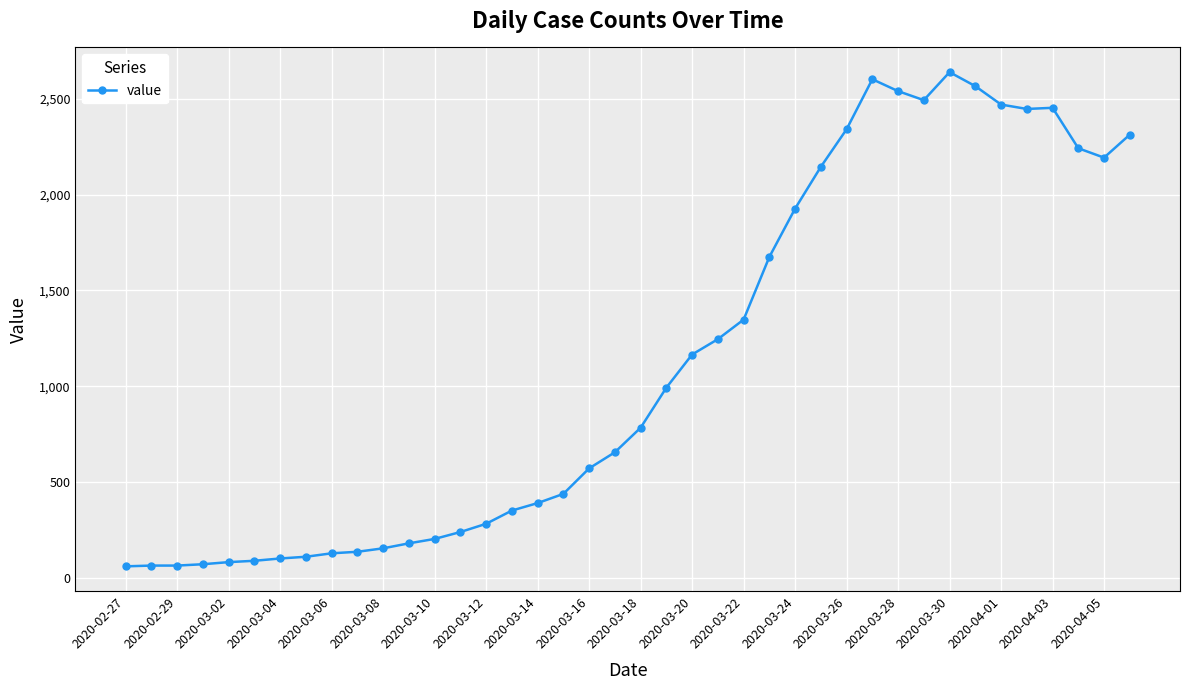

What is the value of the 9th point from the left?

129